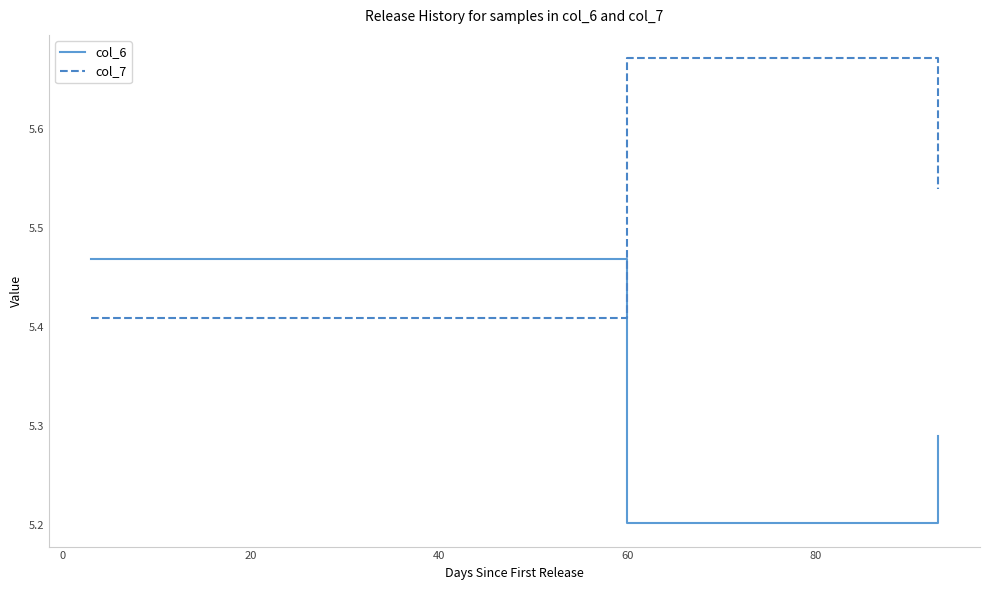

At how many categories does at least one series exceed 5?

3